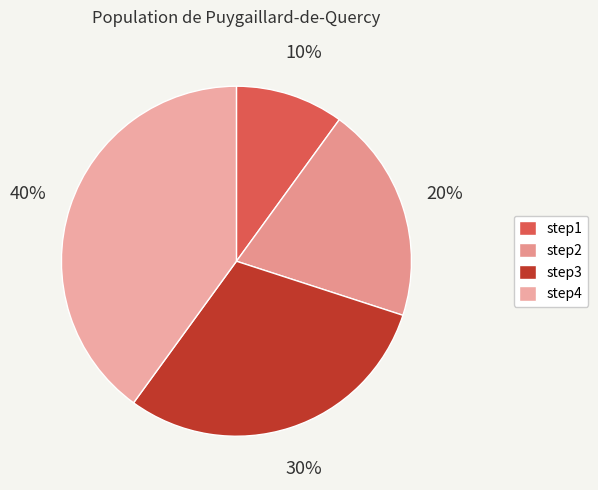

To the nearest percent, what is the difference between the step1 and step4 slice percentages?

30%